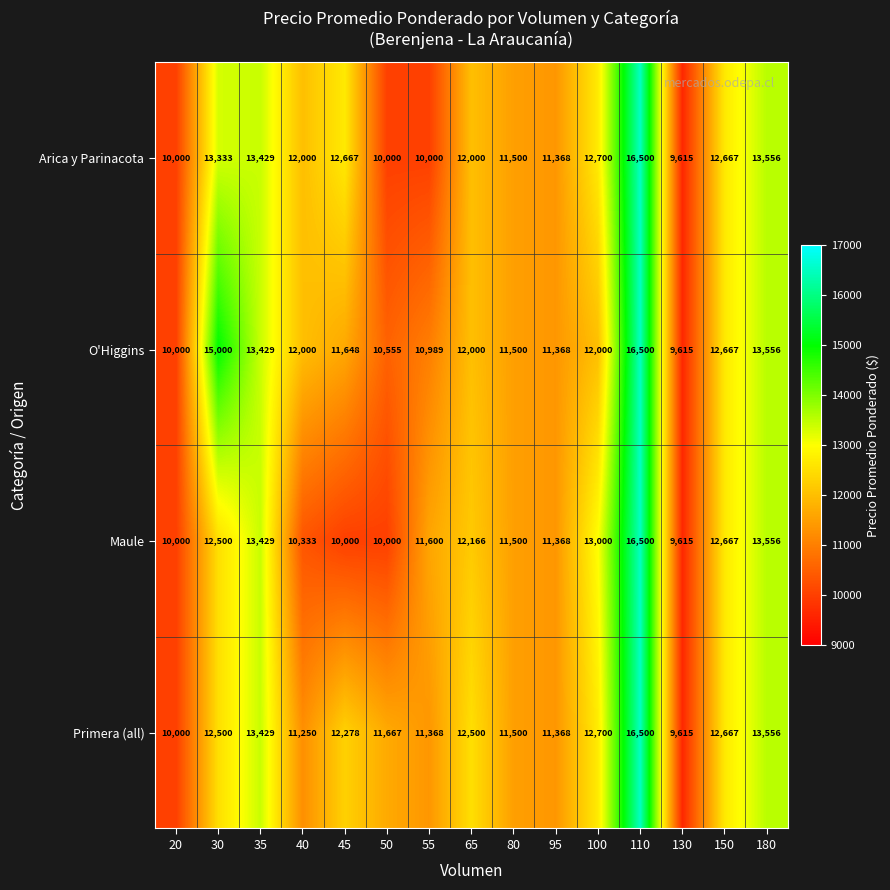

What is the average value of the Primera (all) series?

12193